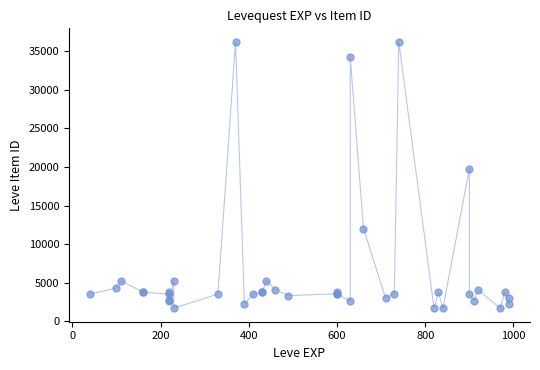

What Y value in the scatter plot is closest to 18967?

19744